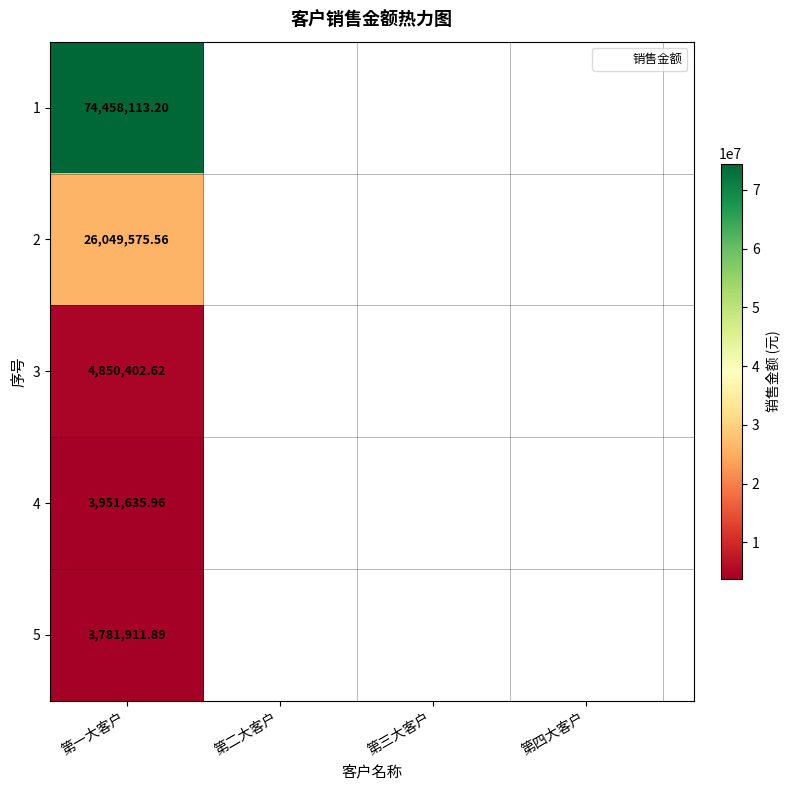

Between 第一大客户 and 第五大客户, which is larger?

第一大客户